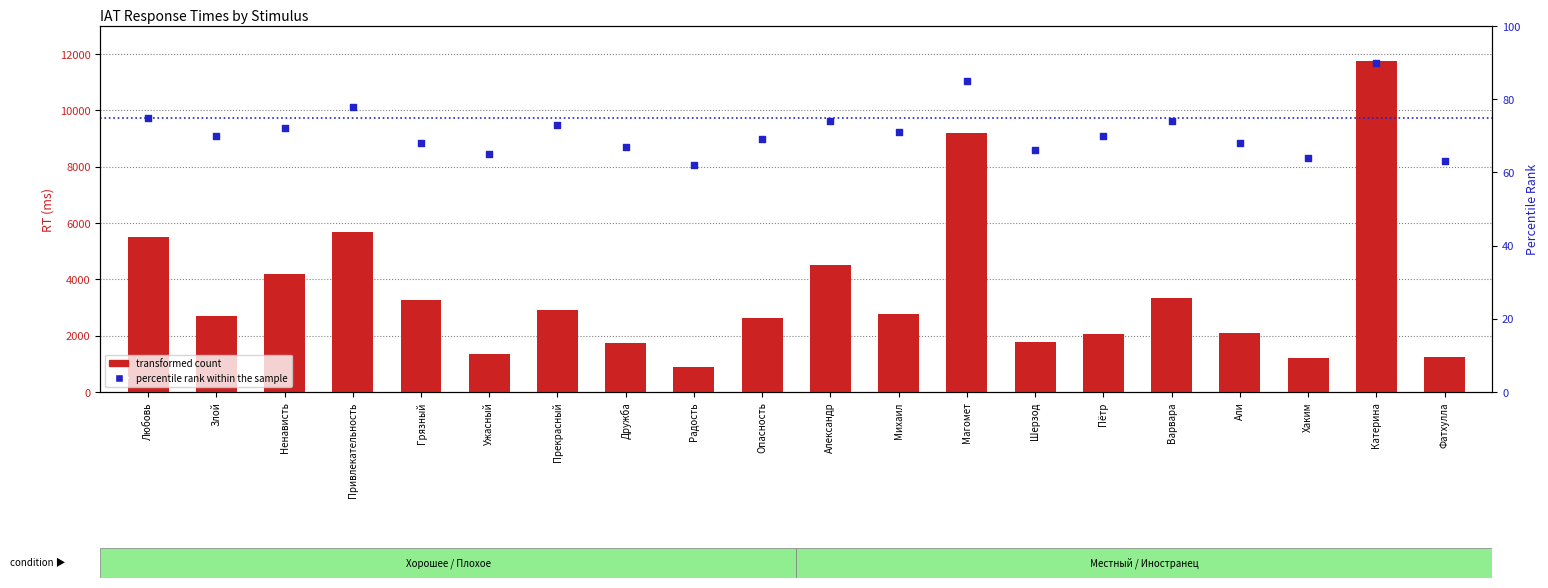

Which series contains the lowest Y value?

percentile rank within the sample